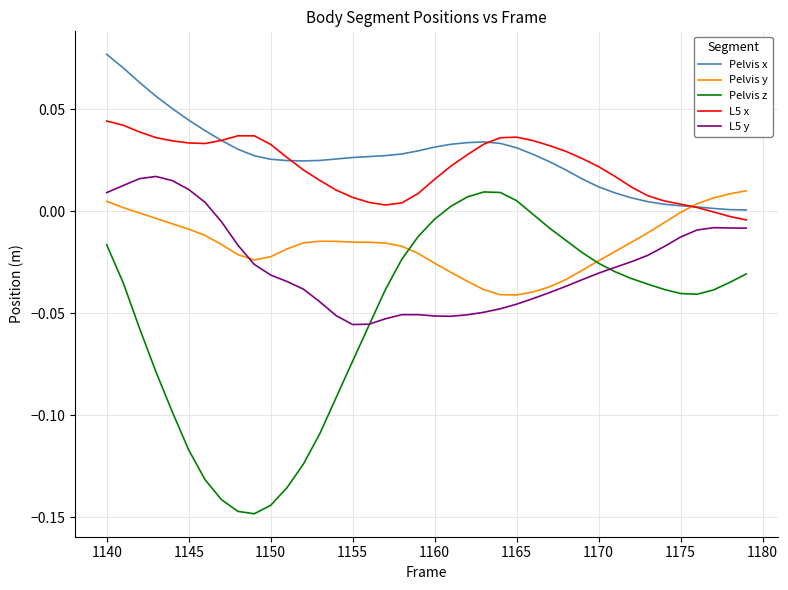

Which series has the widest spread of values?

Pelvis z